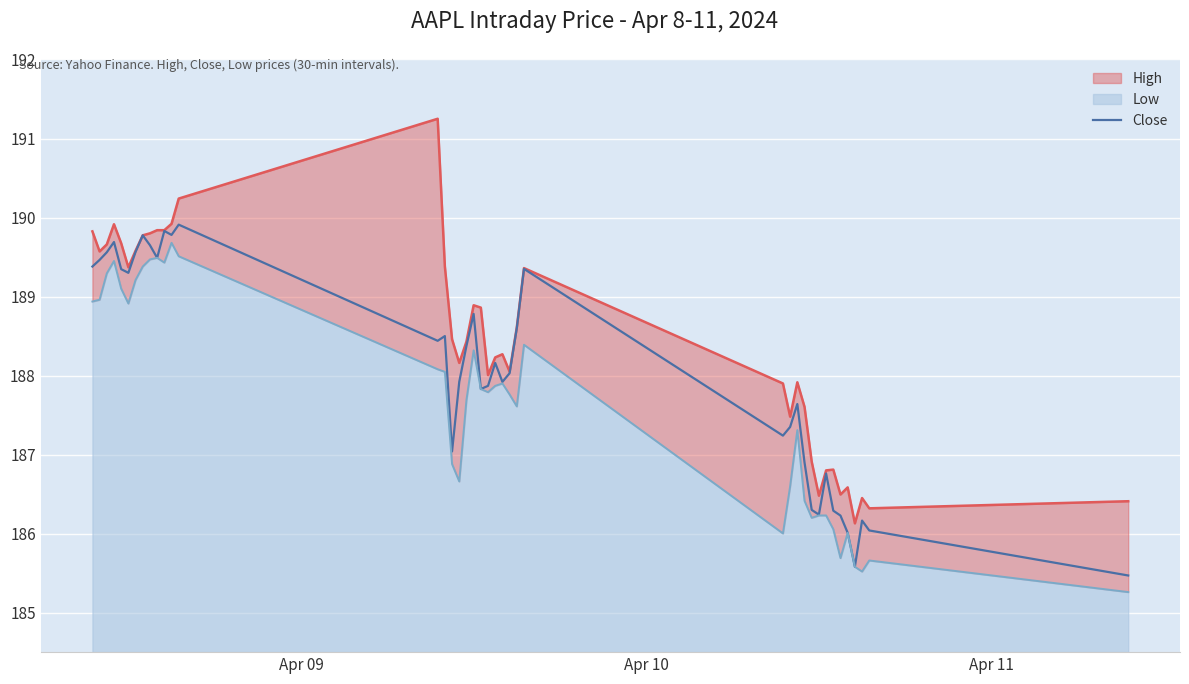

What is the highest value of the Close series?

189.9